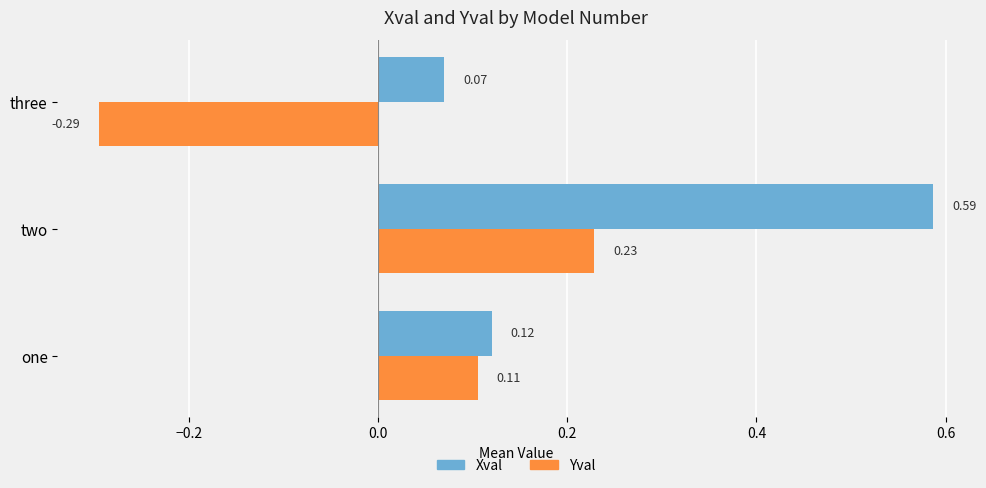

Where is Xval nearest to the value 0?

three